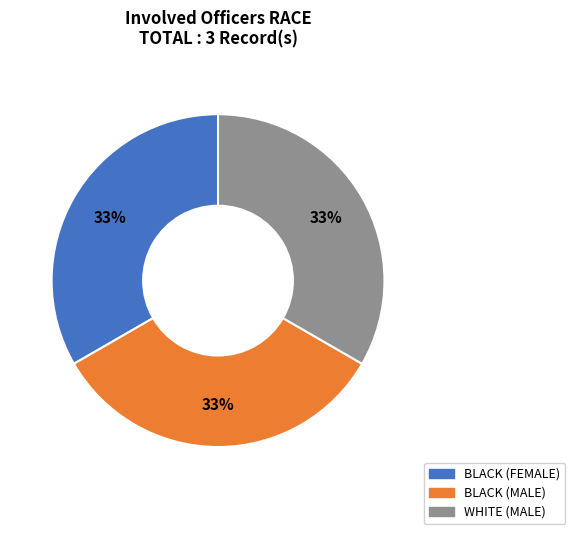

Does any single category account for the majority?

No